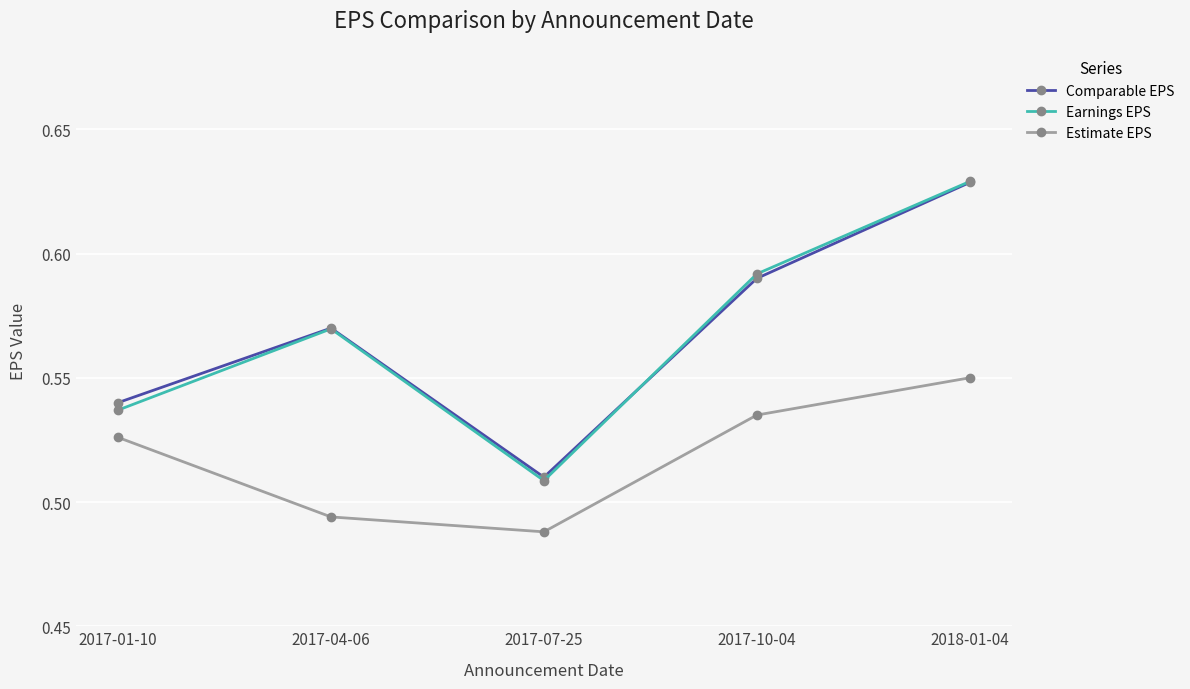

Which series changed the most between 2017-01-10 and 2017-07-25?

Estimate EPS